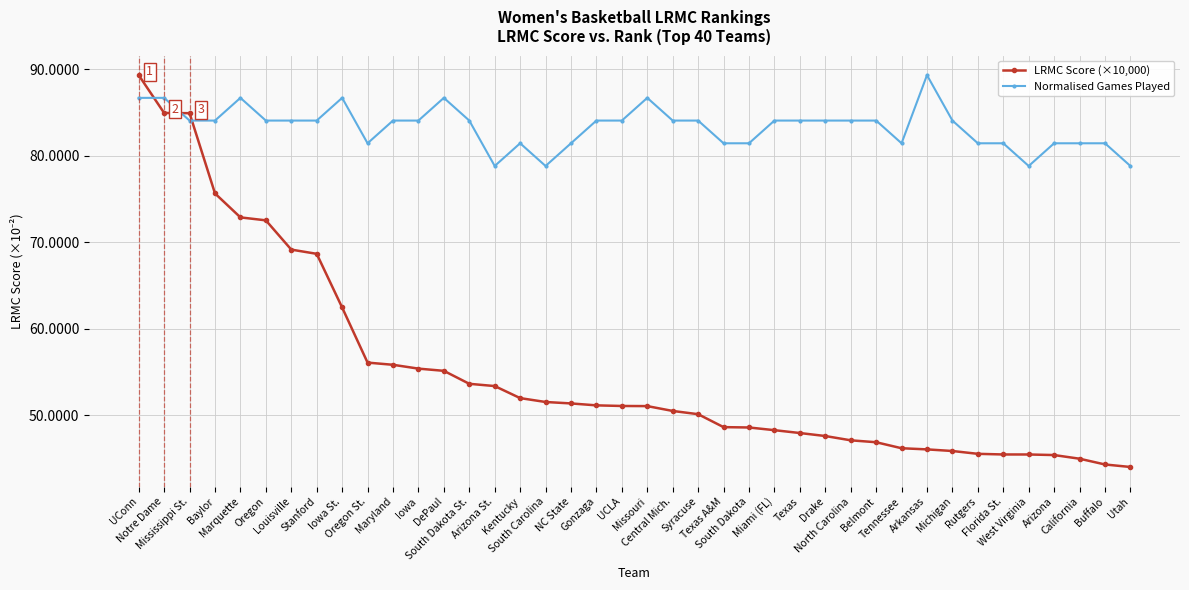

Rank the series by their average value, from highest to lowest.

Normalised Games Played, LRMC Score (×10,000)